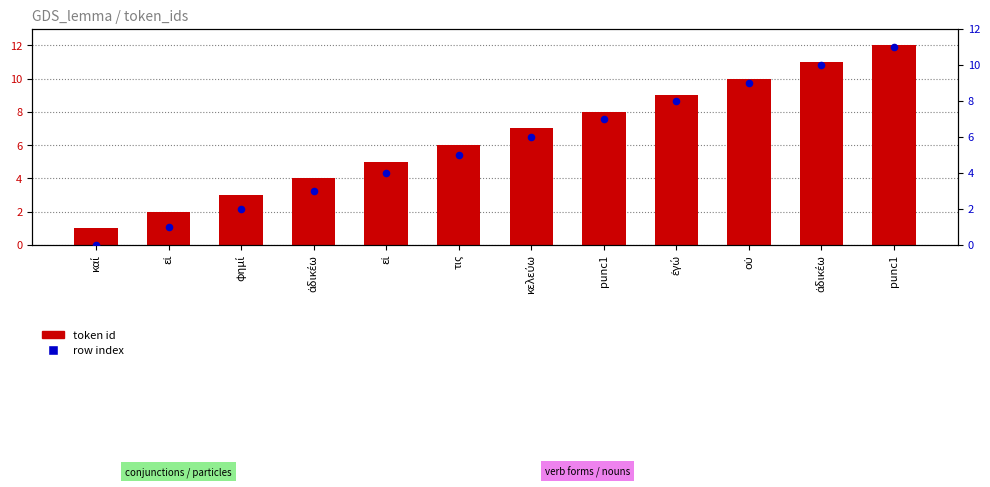

What is the total value across all series at εἰ?

3